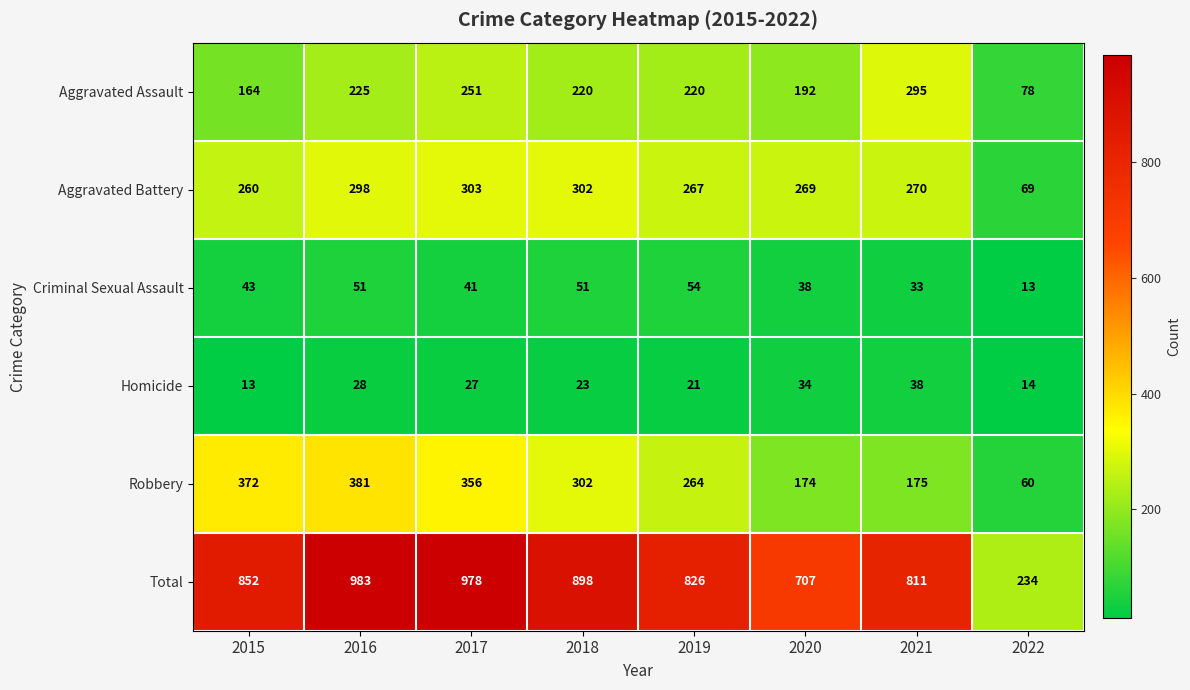

Which series has the largest total across all categories?

Total